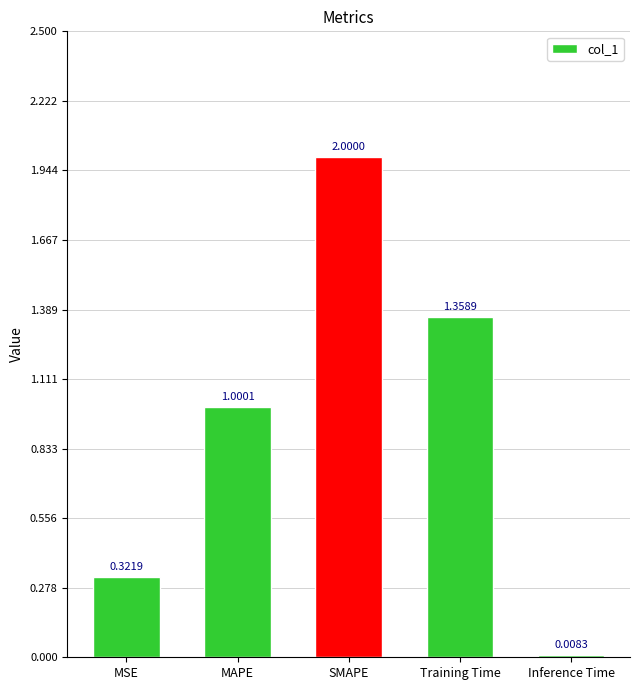

Rank the categories by value from highest to lowest.

SMAPE, Training Time, MAPE, MSE, Inference Time